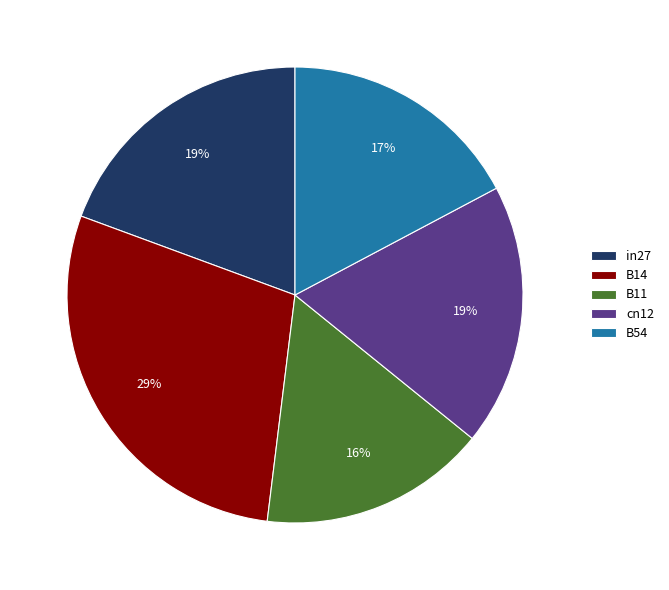

Count the number of slices in the pie.

5